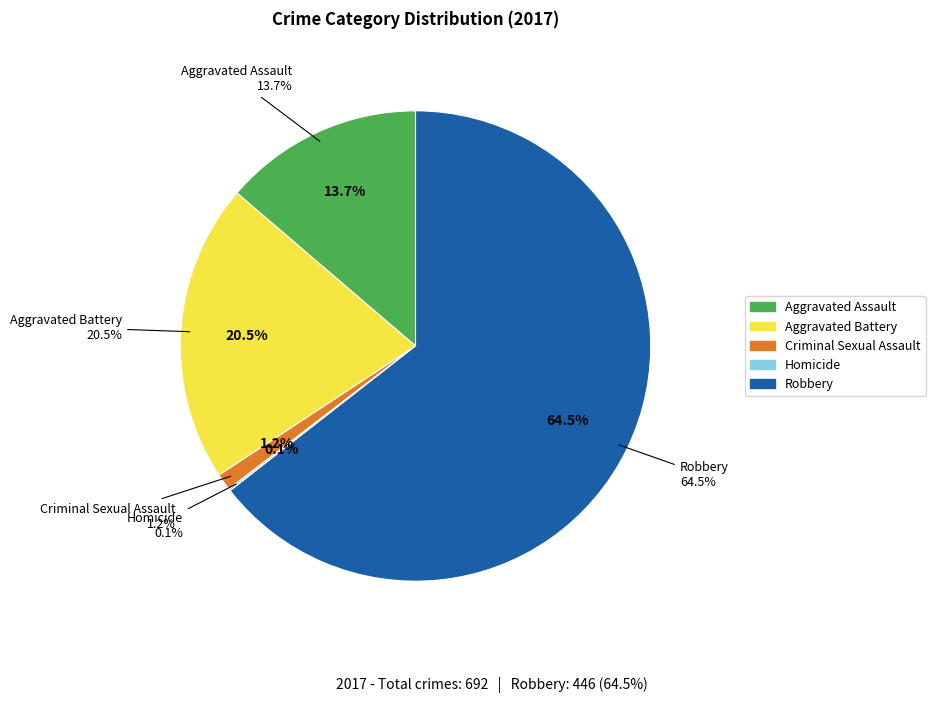

How many slices are in this pie chart?

5